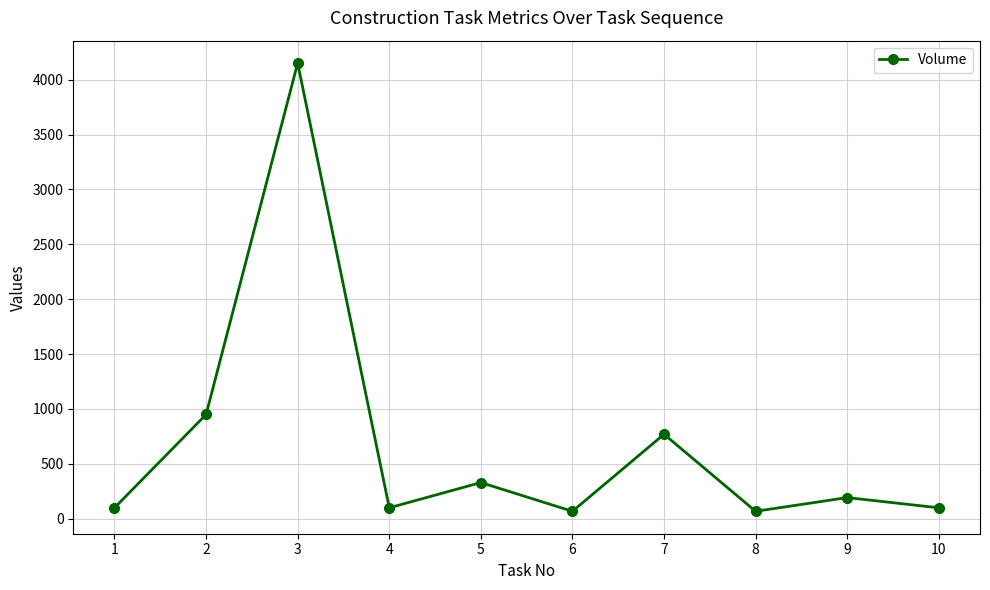

At which category does the data reach its first local peak?

3